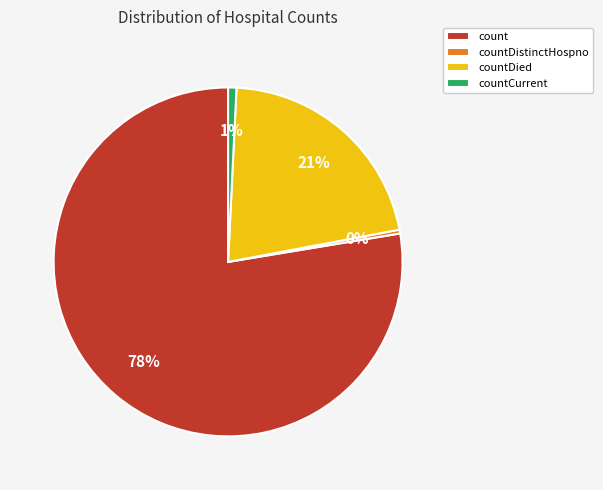

To the nearest percent, what is the difference between the countCurrent and countDied slice percentages?

20%